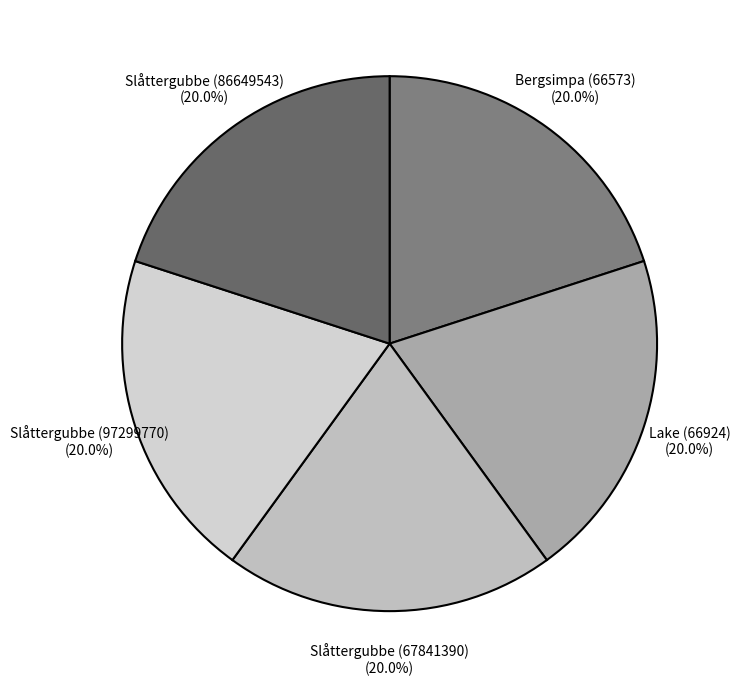

The Slåttergubbe (86649543) slice represents 31% of the pie. True or false?

False